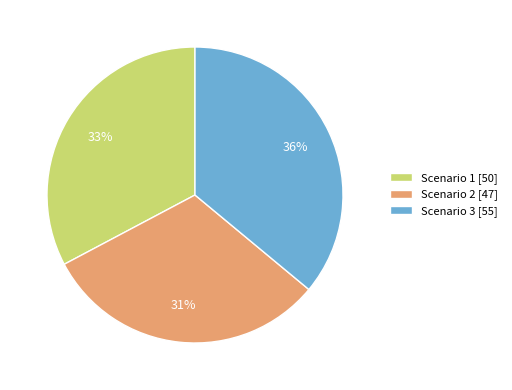

To the nearest percent, what is the difference between the largest and smallest slice percentages?

5%